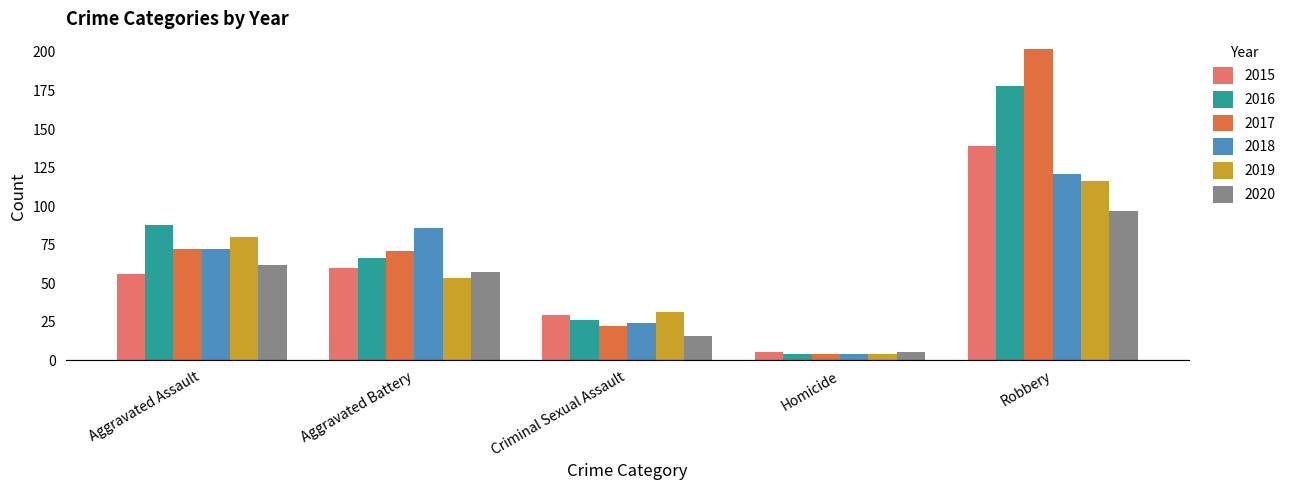

What is the total value across all series at Aggravated Battery?

393